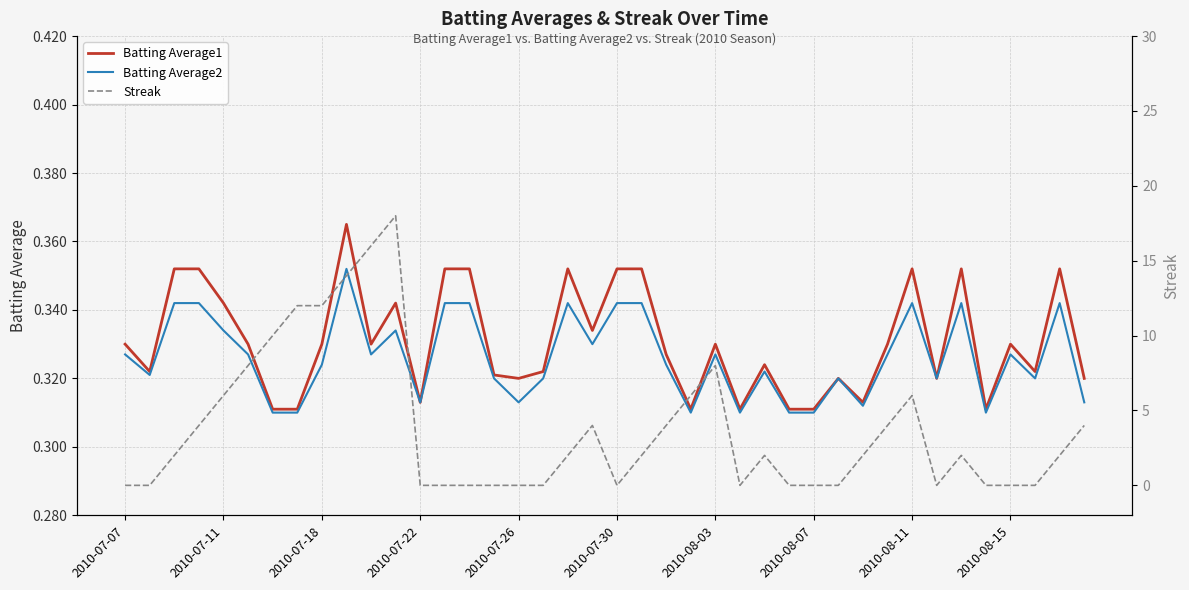

At which label does Streak reach its minimum?

2010-07-07